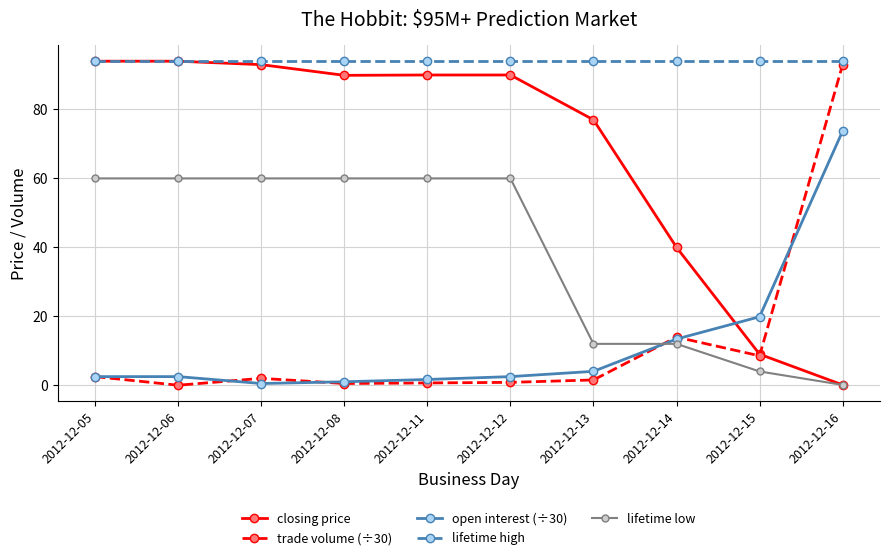

What is the difference between the highest and lowest values at 2012-12-06?

94.0